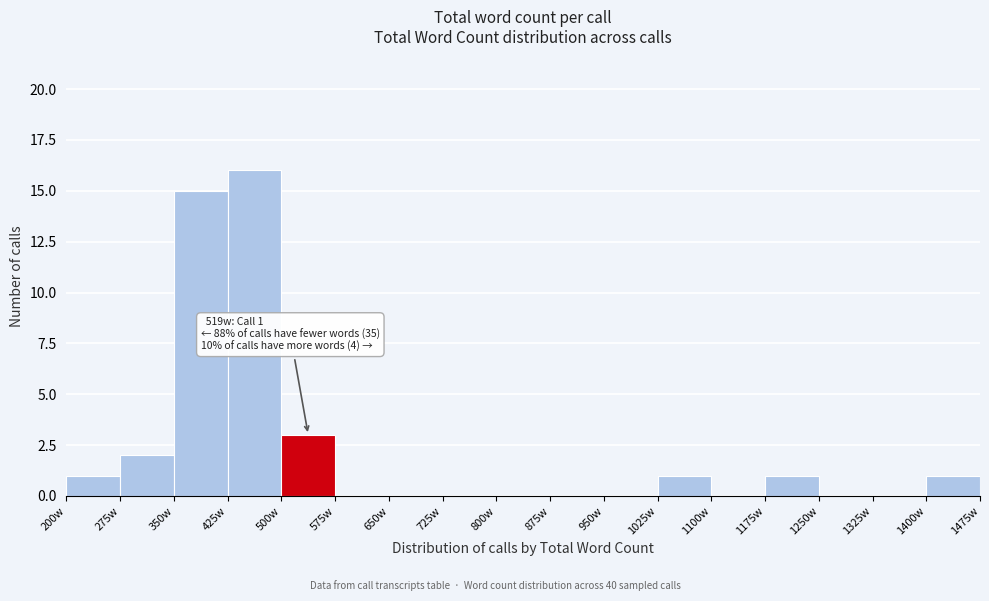

Over which range of the x-axis is the bar tallest?

425 to 500